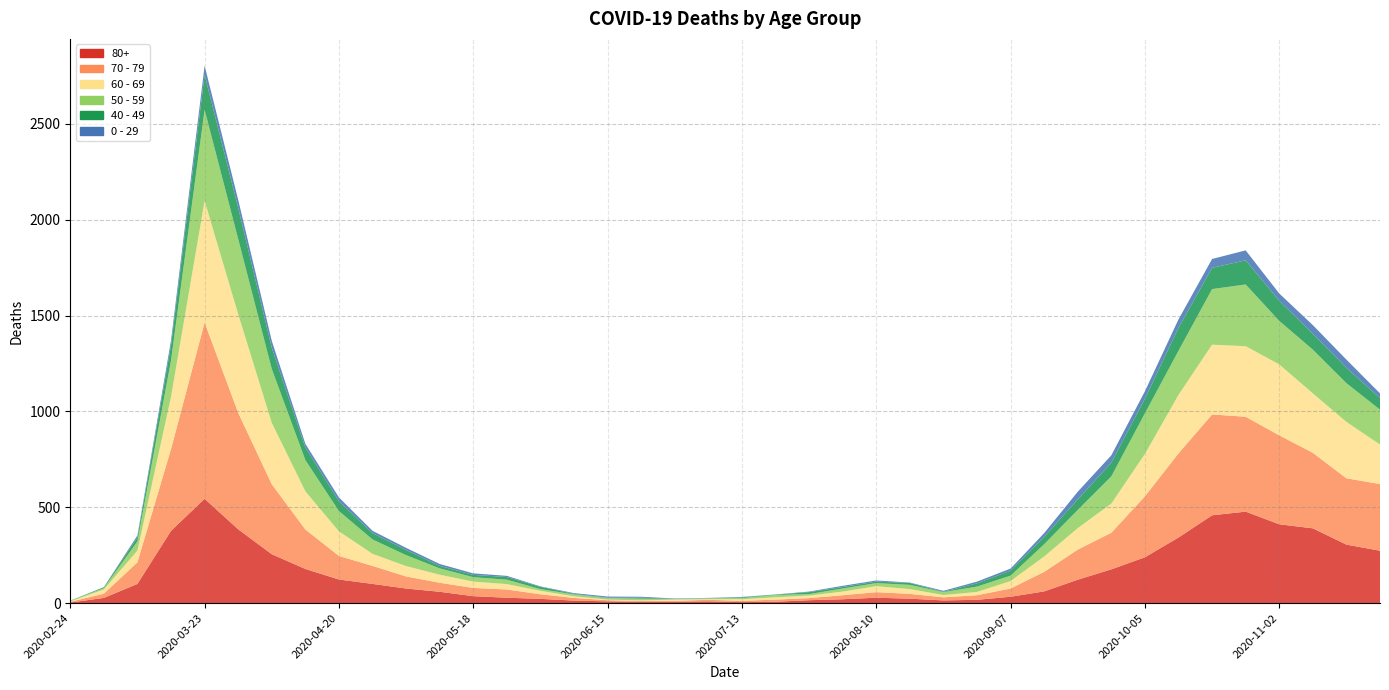

Reading left to right, what are all the values shown in this chart?

80+: 3	27	100	377	544	385	255	178	123	100	76	59	36	28	22	13	9	6	7	9	5	7	15	20	28	23	14	17	33	61	122	176	239	342	458	477	411	390	305	273
70 - 79: 4	22	113	427	920	608	365	206	123	94	63	47	43	43	24	14	6	5	5	8	7	11	11	21	29	25	16	24	43	102	157	191	318	439	526	495	464	394	346	348
60 - 69: 2	22	61	272	634	514	320	199	128	63	54	42	33	28	18	8	3	3	6	3	8	12	13	19	31	25	12	17	39	80	112	152	221	305	364	368	370	310	294	206
50 - 59: 3	7	48	190	475	392	281	163	106	75	57	33	23	23	9	10	8	9	3	5	6	12	8	16	16	22	15	28	28	64	95	142	212	230	290	322	227	228	202	182
40 - 49: 0	5	21	79	183	163	111	66	51	33	27	13	12	14	12	3	2	5	1	1	4	2	10	8	8	10	2	17	26	38	55	72	76	120	111	126	105	83	80	60
0 - 29: 1	0	10	25	47	42	36	19	20	12	11	10	8	6	2	4	6	5	2	1	2	1	3	6	6	2	5	9	11	20	40	38	39	44	46	52	38	45	43	25